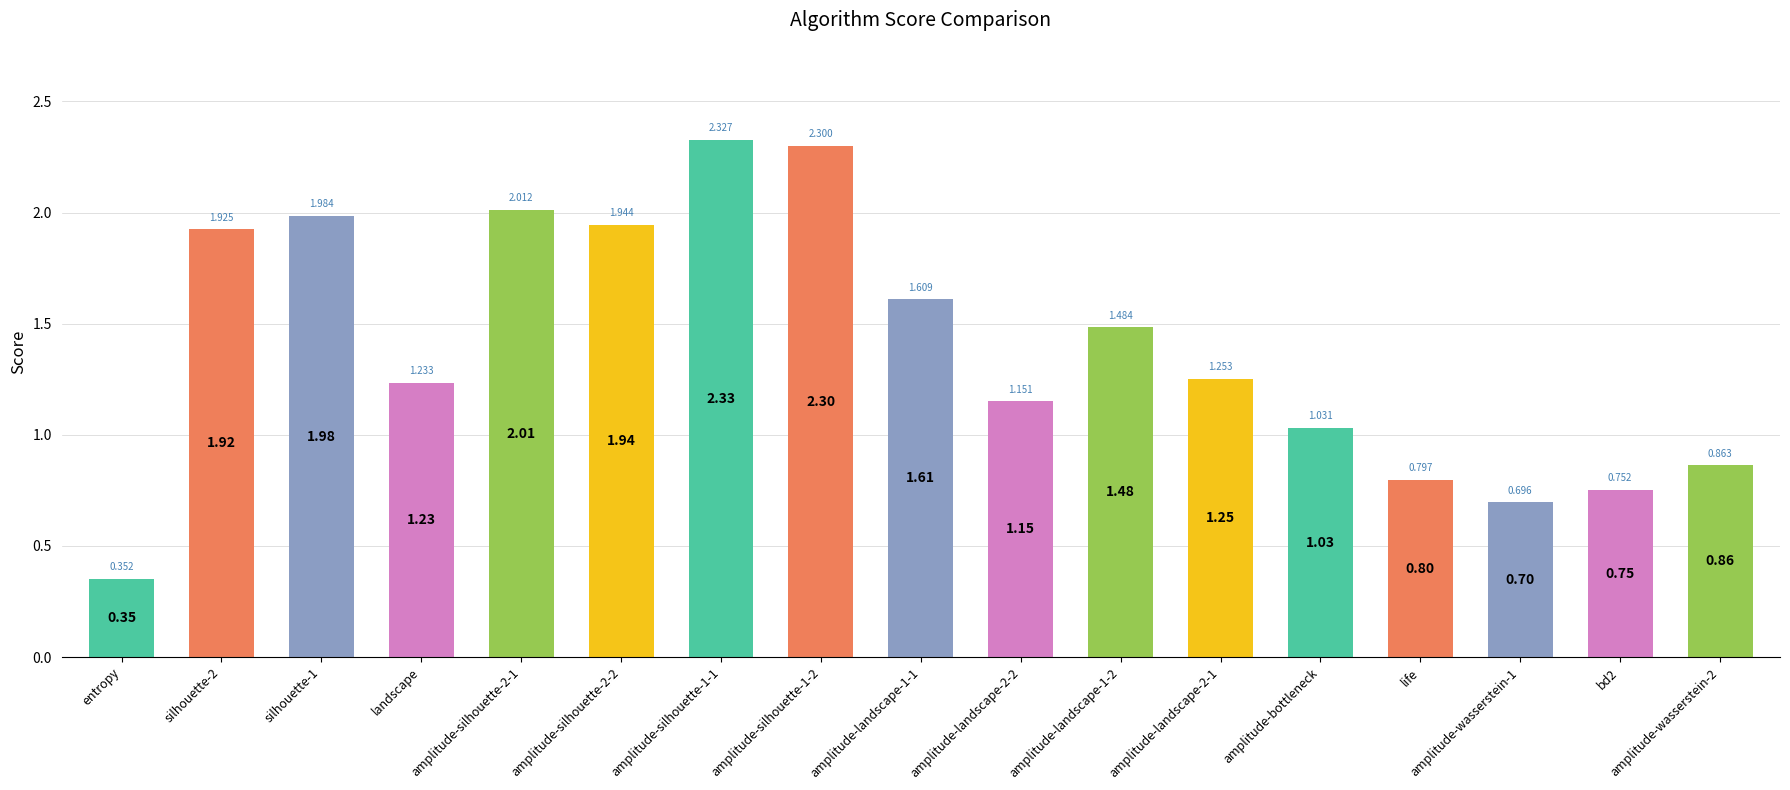

The chart shows a value of 1.7 at amplitude-landscape-2-1. True or false?

False